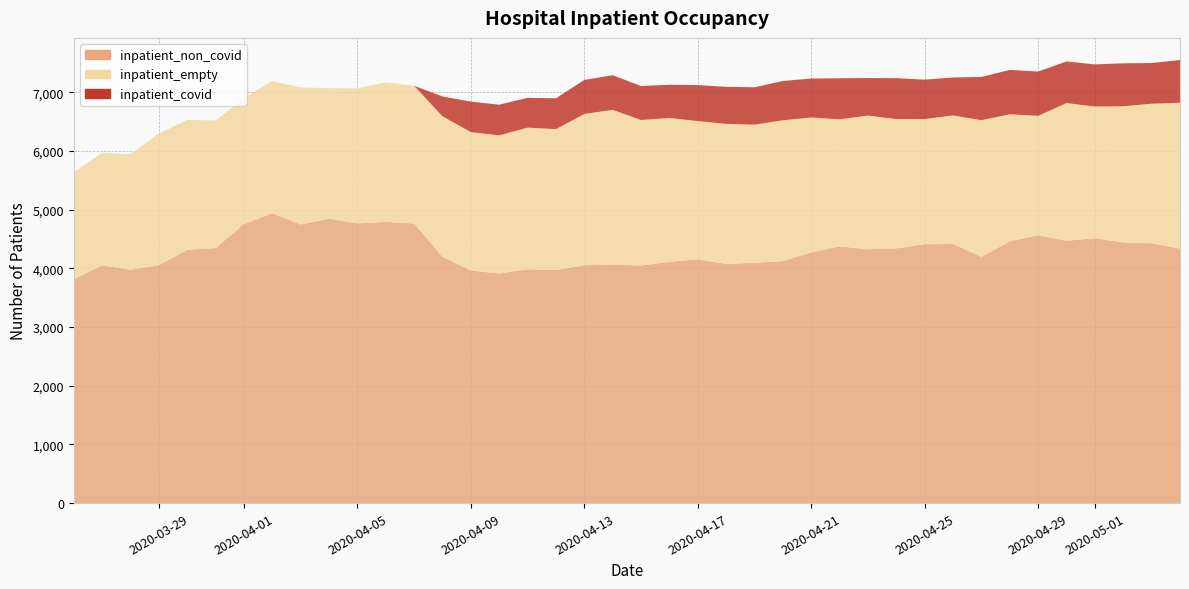

Reading left to right, list all the values displayed in this chart.

inpatient_non_covid: 3815	4053	3976	4056	4317	4347	4756	4939	4748	4845	4767	4793	4765	4196	3963	3913	3985	3972	4054	4063	4048	4112	4154	4077	4096	4124	4273	4376	4325	4341	4413	4415	4198	4461	4564	4471	4514	4441	4428	4337
inpatient_empty: 1828	1913	1970	2240	2214	2175	2147	2254	2335	2227	2300	2378	2347	2396	2360	2355	2414	2402	2578	2639	2482	2452	2357	2386	2354	2401	2299	2165	2280	2204	2133	2192	2328	2166	2036	2347	2245	2322	2379	2486
inpatient_covid: 0	0	0	0	0	0	0	0	0	0	0	0	0	338	519	522	508	525	580	590	578	566	613	631	637	669	664	699	639	697	671	647	737	756	755	709	718	732	693	728